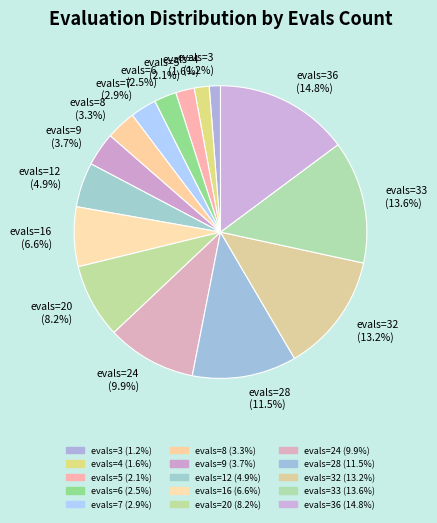

Count the number of slices in the pie.

15